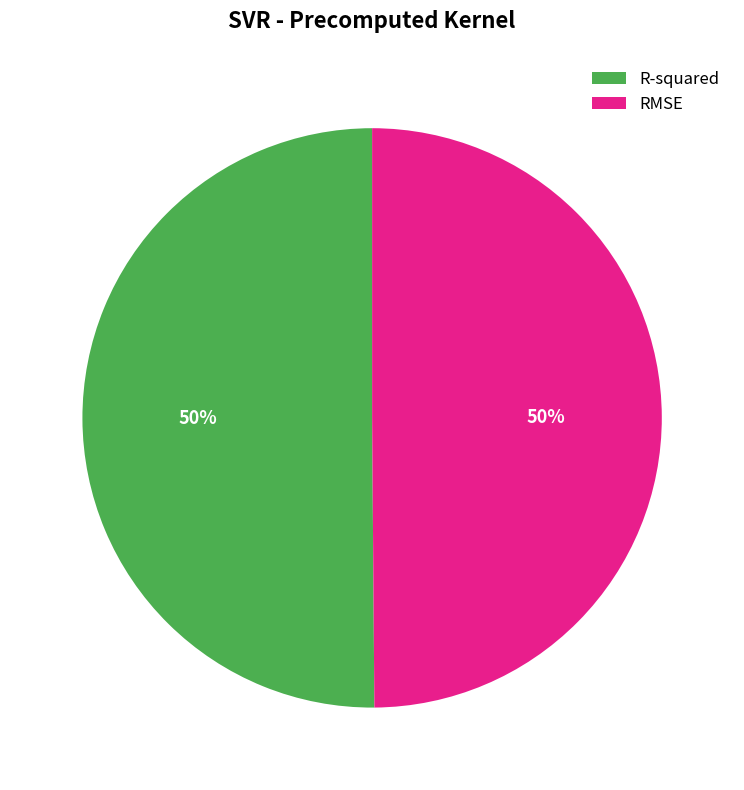

To the nearest percent, what is the average slice percentage?

50%